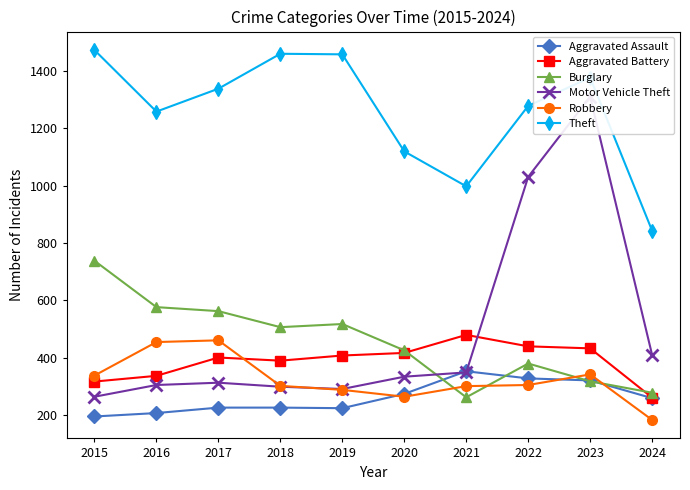

List the series in order of their peak value, highest first.

Theft, Motor Vehicle Theft, Burglary, Aggravated Battery, Robbery, Aggravated Assault